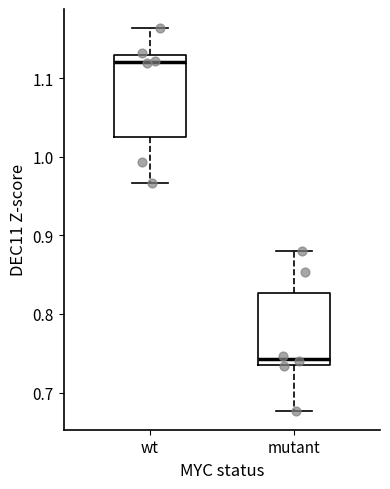

Which box has the lowest median line?

mutant